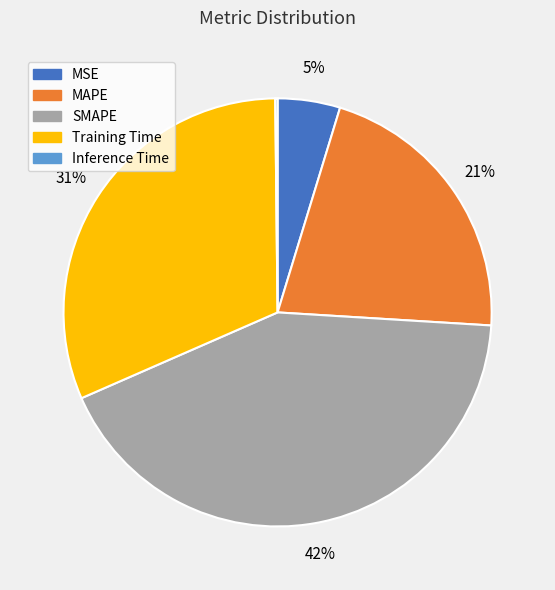

To the nearest percent, what is the average slice percentage?

20%